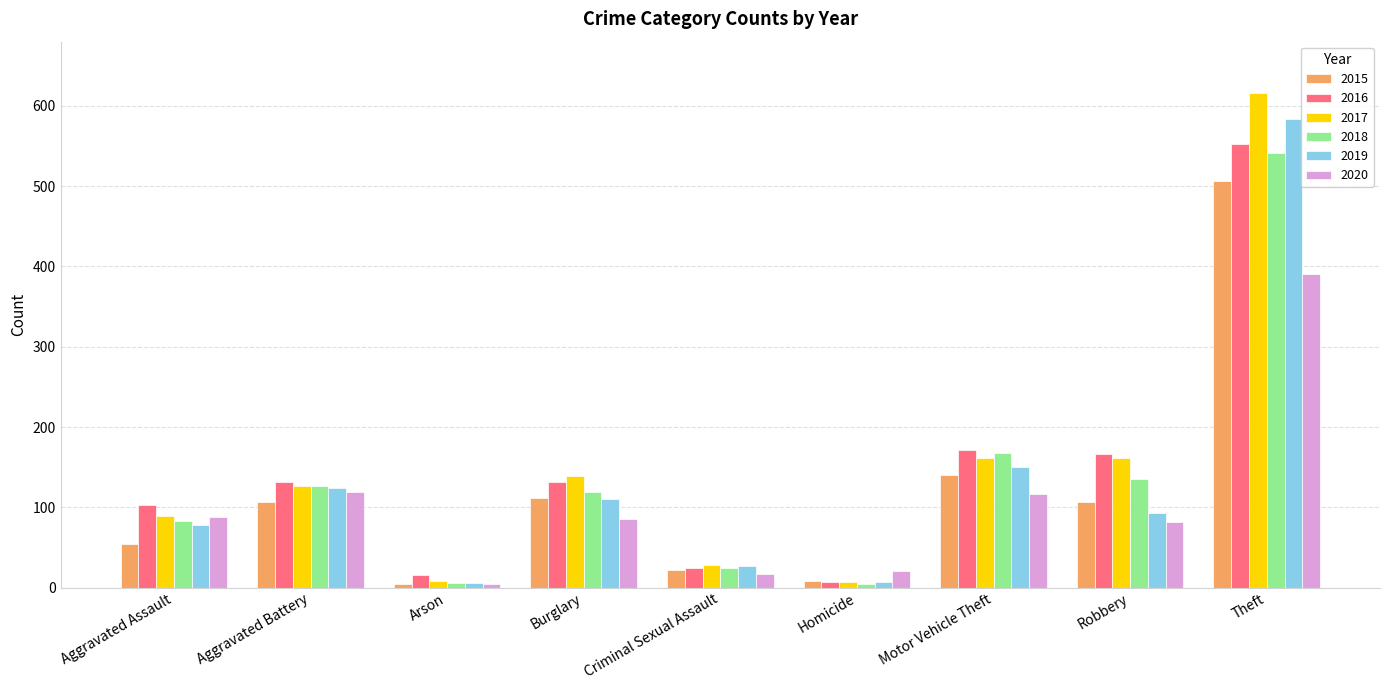

What is the spread (max minus min) of values at Aggravated Battery?

26